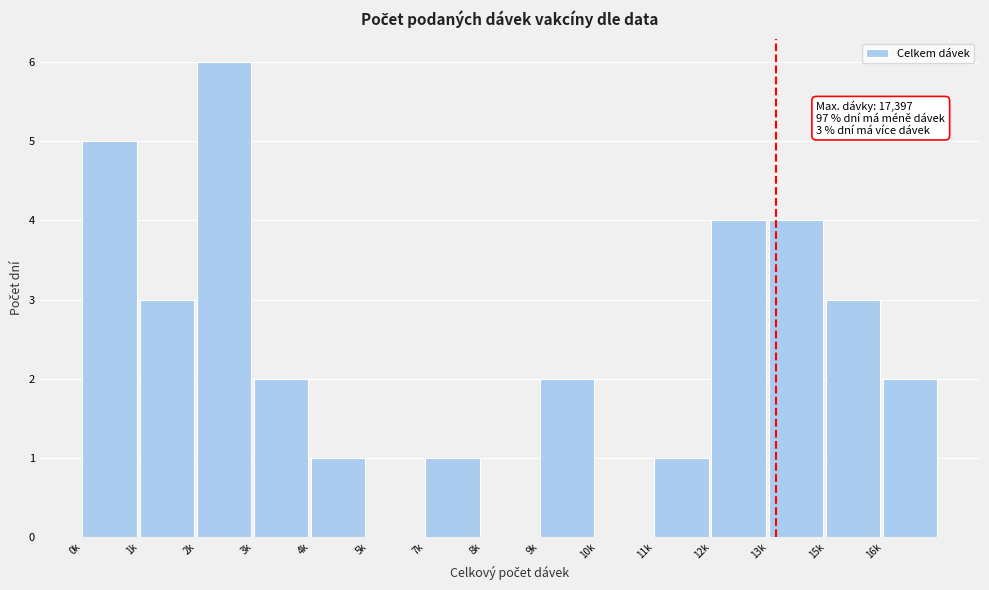

Reading left to right, transcribe all the data shown in this chart.

0k=5	1k=3	2k=6	3k=2	4k=1	5k=0	7k=1	8k=0	9k=2	10k=0	11k=1	12k=4	13k=4	15k=3	16k=2